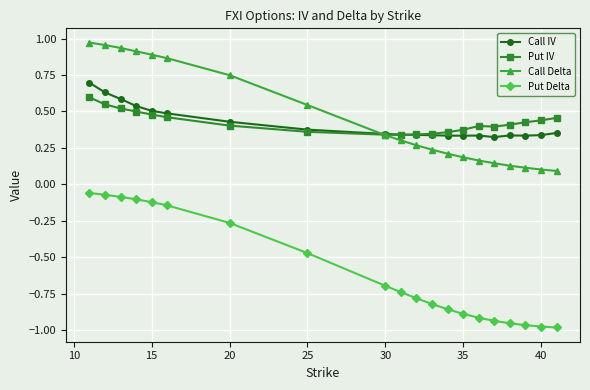

Which series has the widest spread of values?

Put Delta